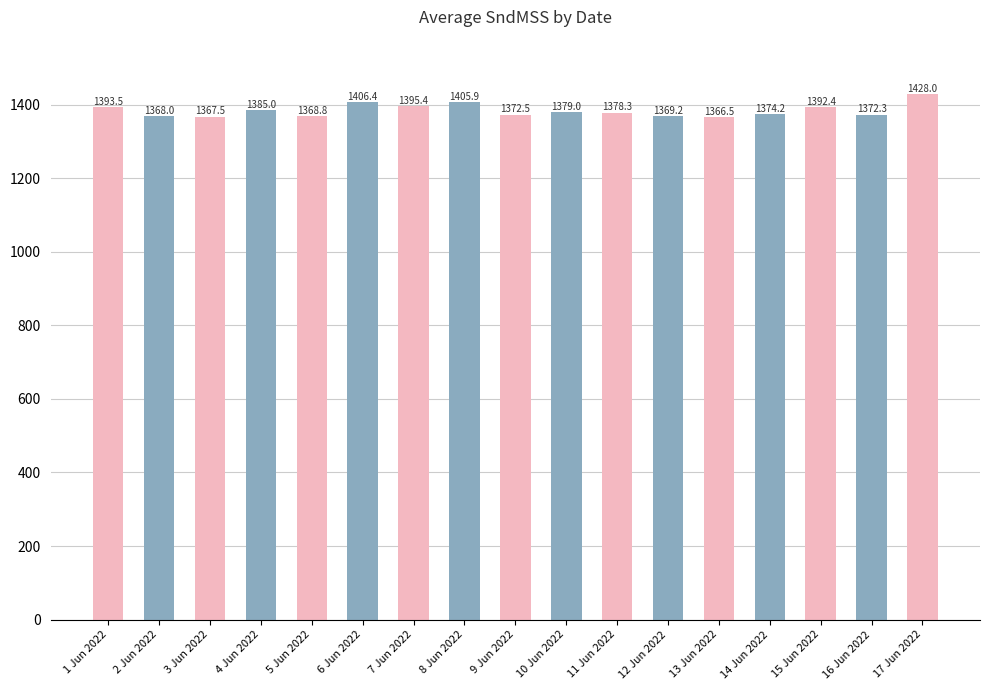

Rank the categories by value from lowest to highest.

13 Jun 2022, 3 Jun 2022, 2 Jun 2022, 5 Jun 2022, 12 Jun 2022, 16 Jun 2022, 9 Jun 2022, 14 Jun 2022, 11 Jun 2022, 10 Jun 2022, 4 Jun 2022, 15 Jun 2022, 1 Jun 2022, 7 Jun 2022, 8 Jun 2022, 6 Jun 2022, 17 Jun 2022